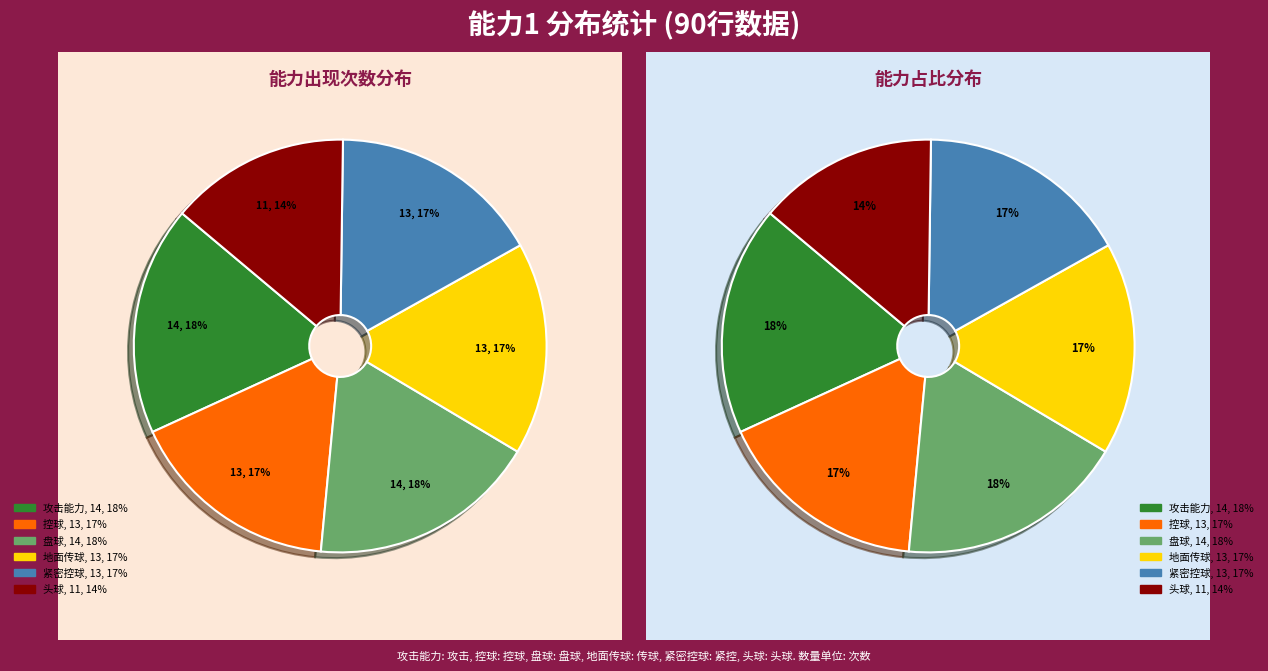

To the nearest percent, what is the combined percentage of 地面传球 and 紧密控球?

33%